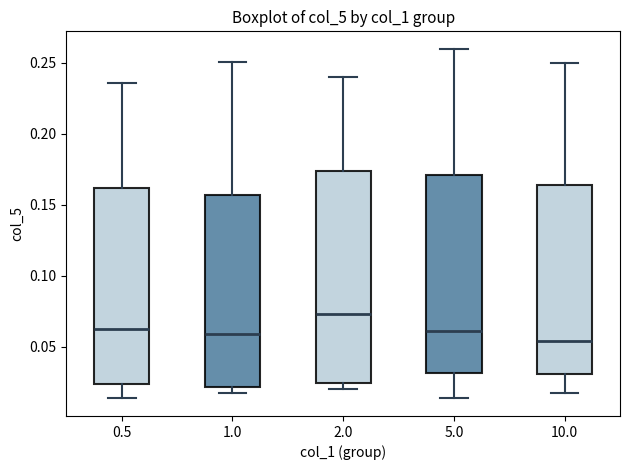

Where is the upper edge of the box at x = 2.0 on the y-axis? The values are not printed on the chart, so give them approximately, as read against the axis.

0.175